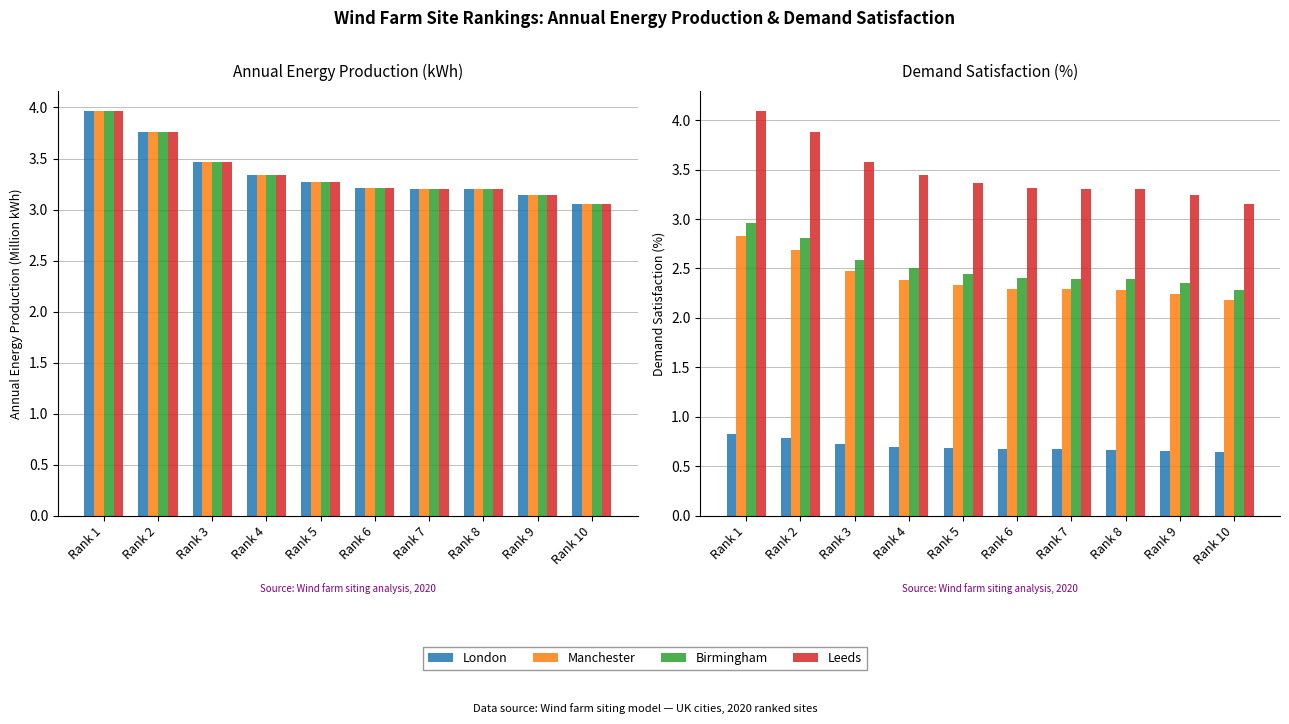

The Leeds series shows 3.2 at Rank 9. True or false?

True